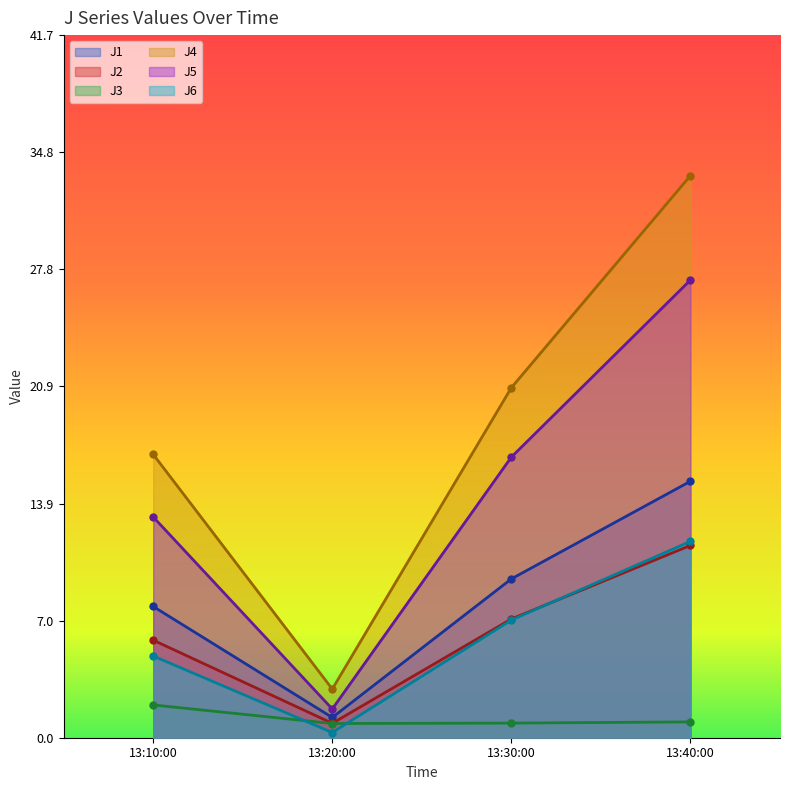

List the labels in order of J6 value, largest first.

13:40:00, 13:30:00, 13:10:00, 13:20:00